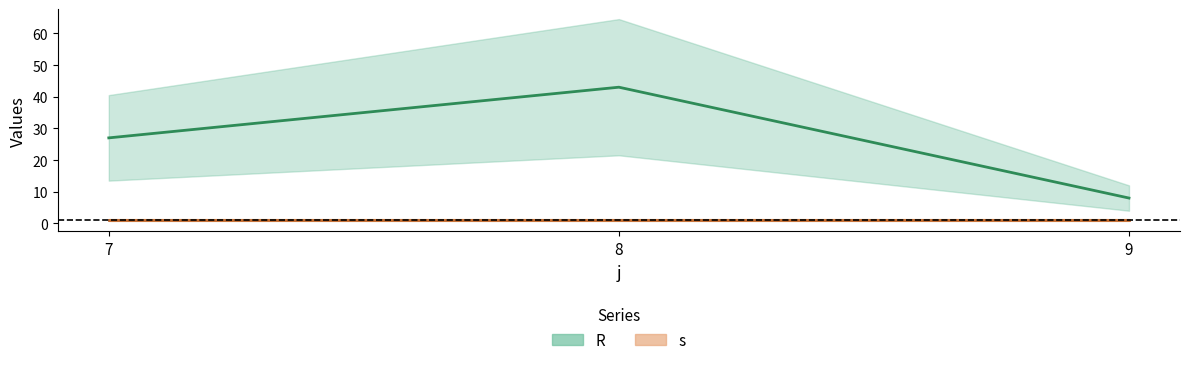

Reading left to right, extract all data points from this chart.

27	43	8